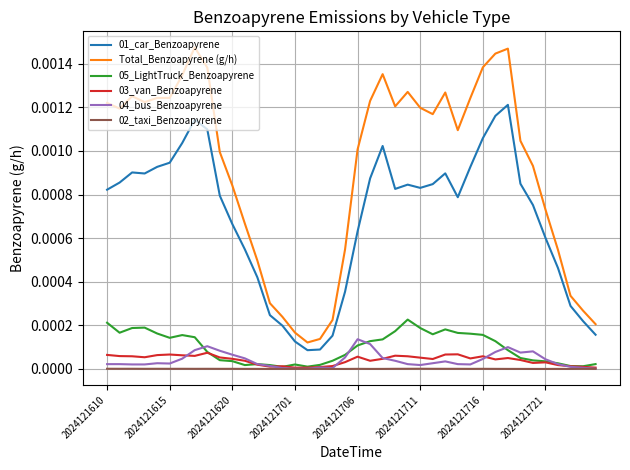

True or false: 04_bus_Benzoapyrene and 01_car_Benzoapyrene intersect in this chart.

False